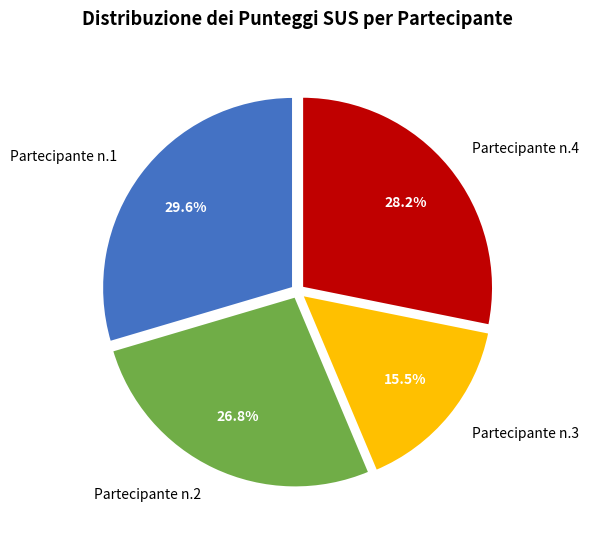

Rank the categories by value from highest to lowest.

Partecipante n.1, Partecipante n.4, Partecipante n.2, Partecipante n.3